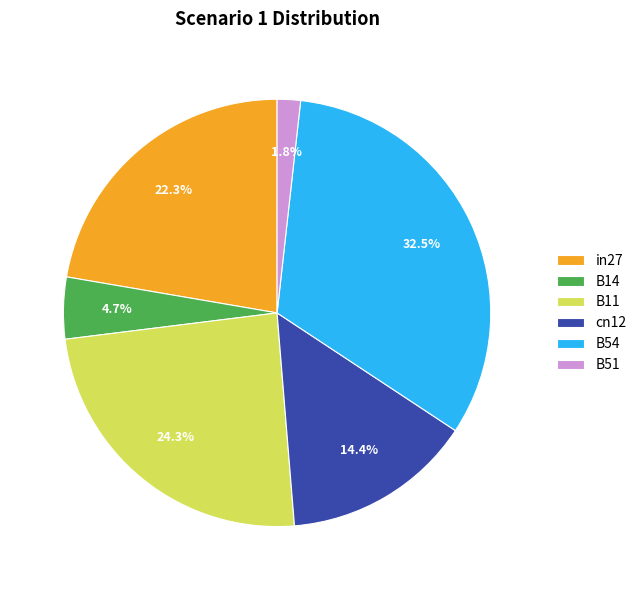

Does cn12 account for over 50% of the chart?

No